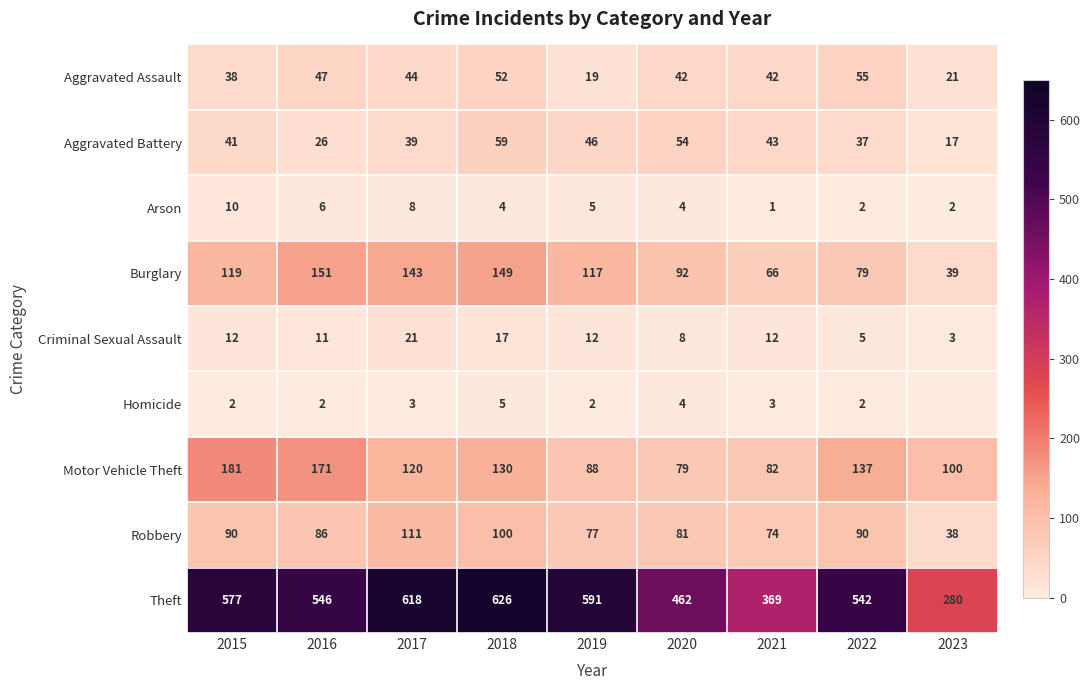

How many data points does each series have?

9